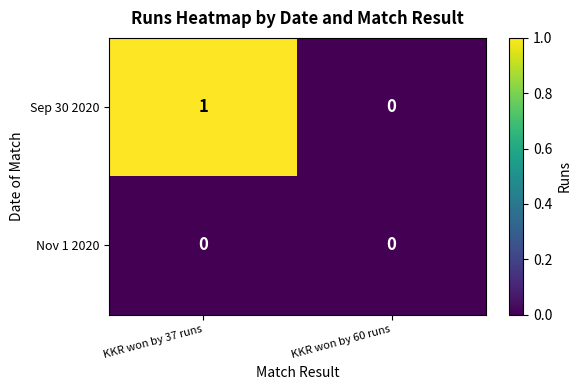

Rank the series by their maximum value, from lowest to highest.

Nov 1 2020, Sep 30 2020